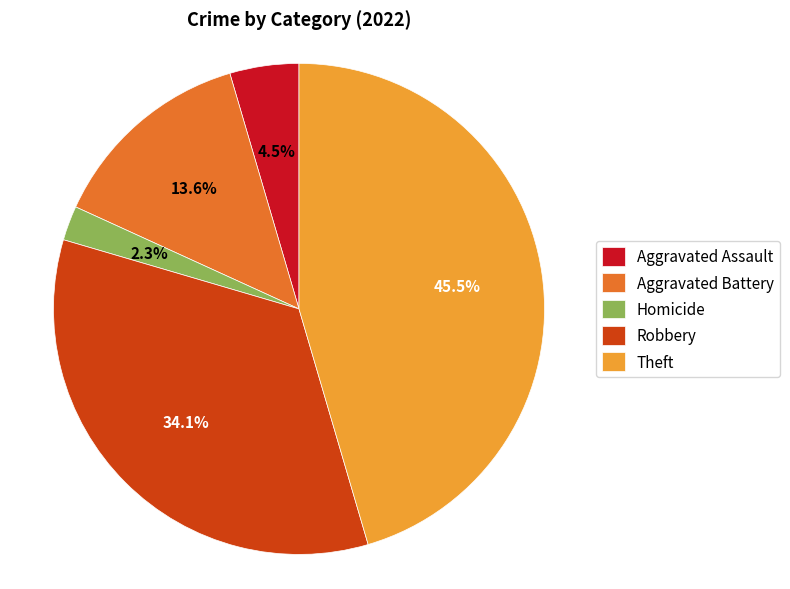

To the nearest percent, what is the average slice percentage?

20%